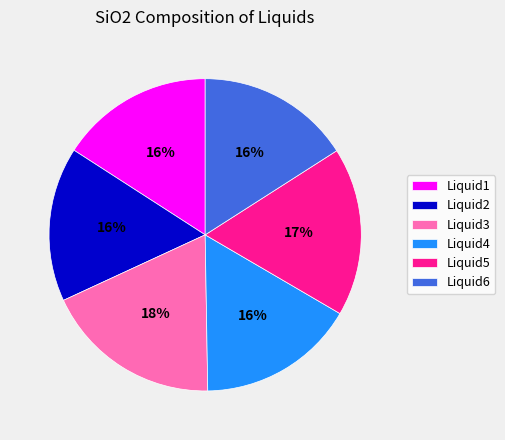

To the nearest percent, what percentage of the pie is Liquid3?

18%